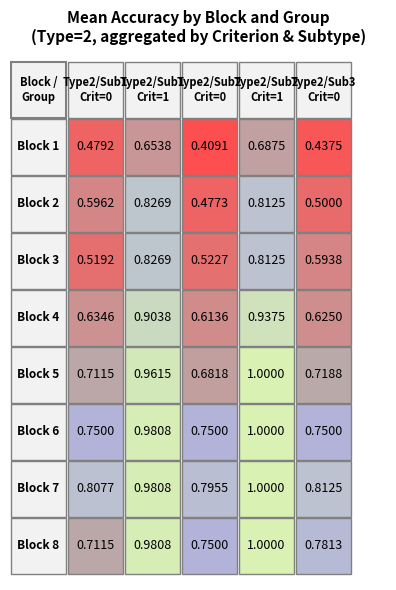

Is it true that Block6 equals 1.4 at 1?

False